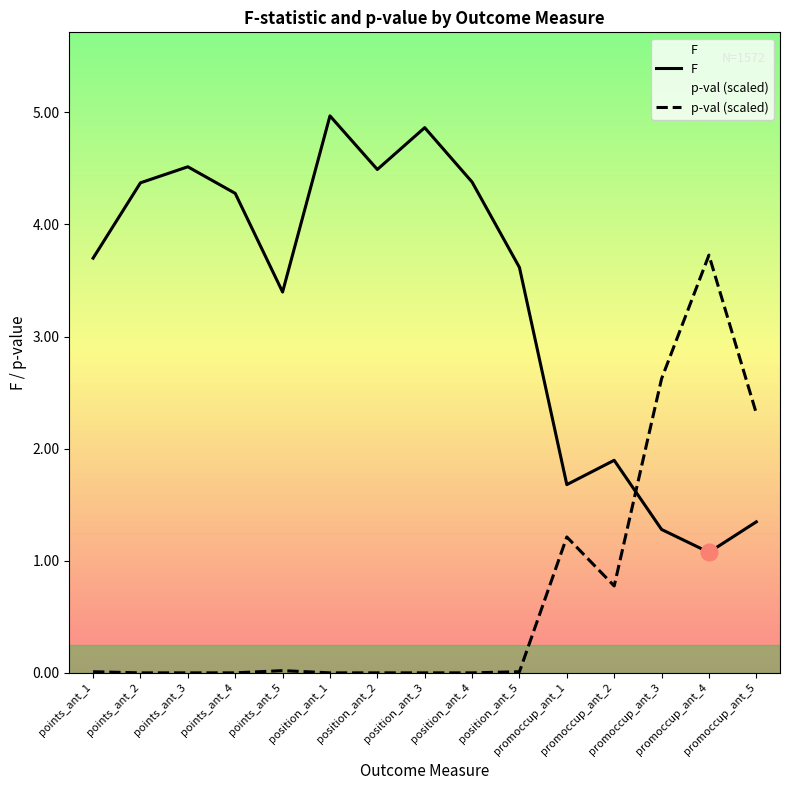

What is the difference between the second highest and minimum values in the F series?

3.8